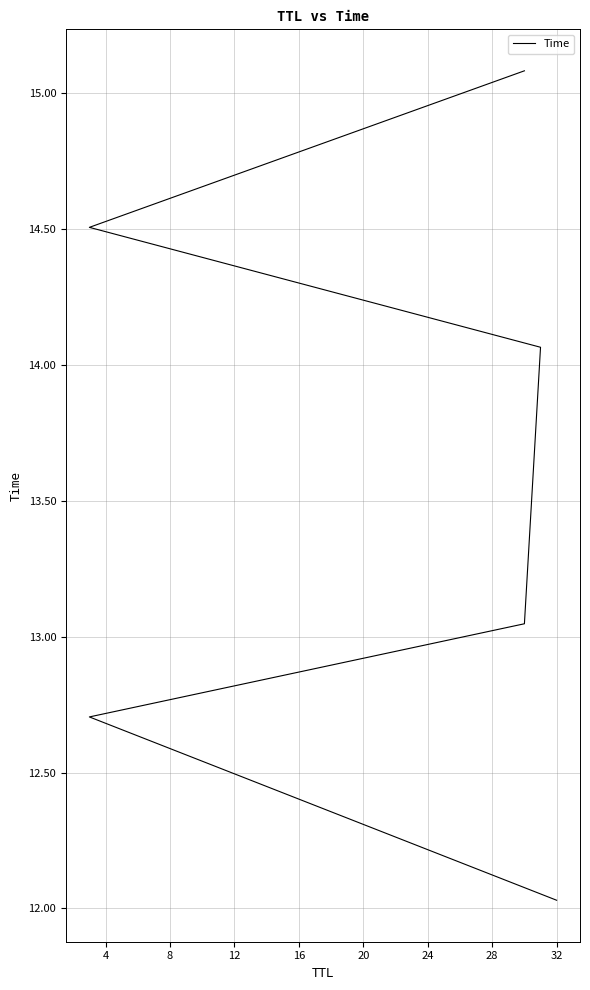

How many data points are less than 14?

3